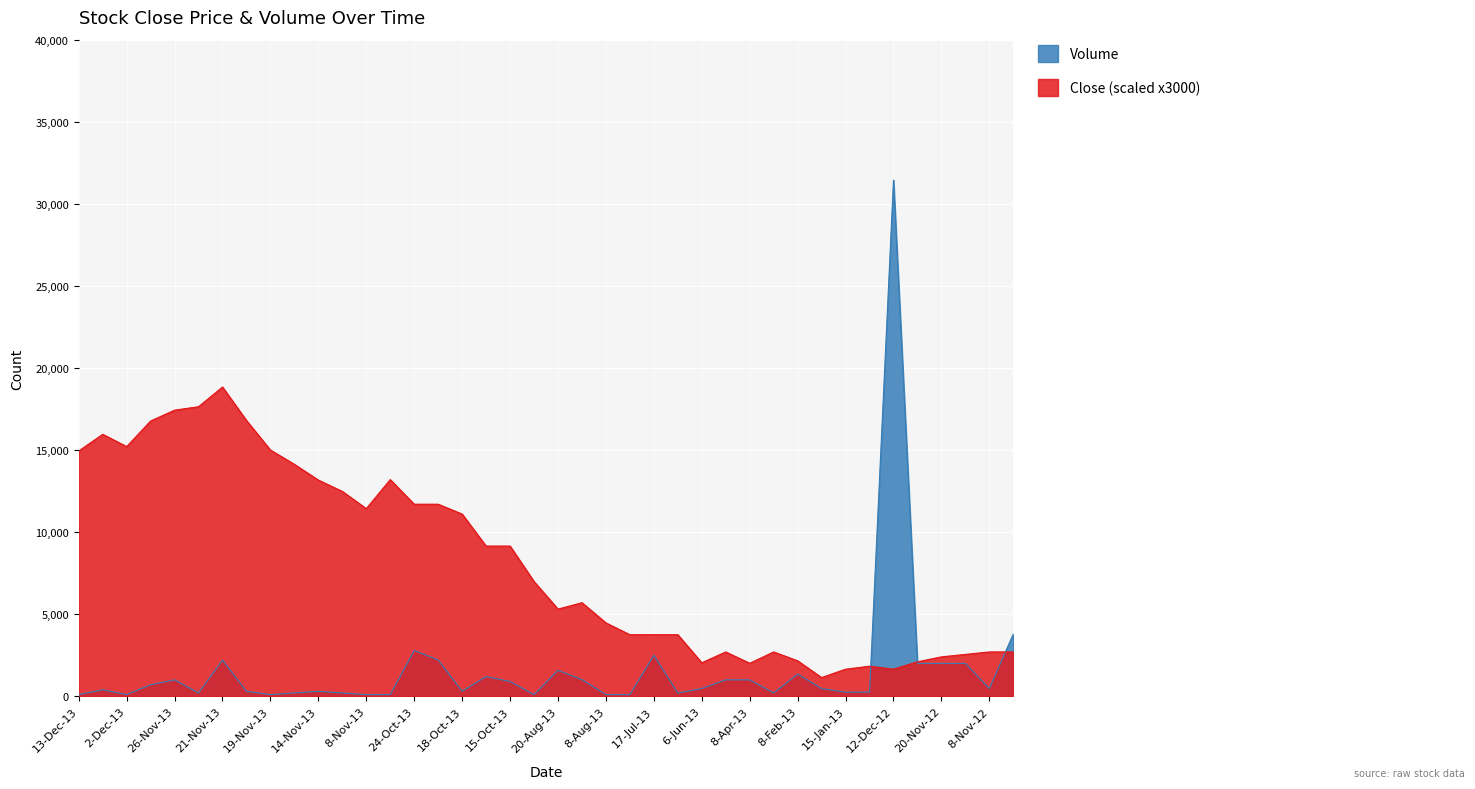

At which label does Close first exceed 6990?

13-Dec-13